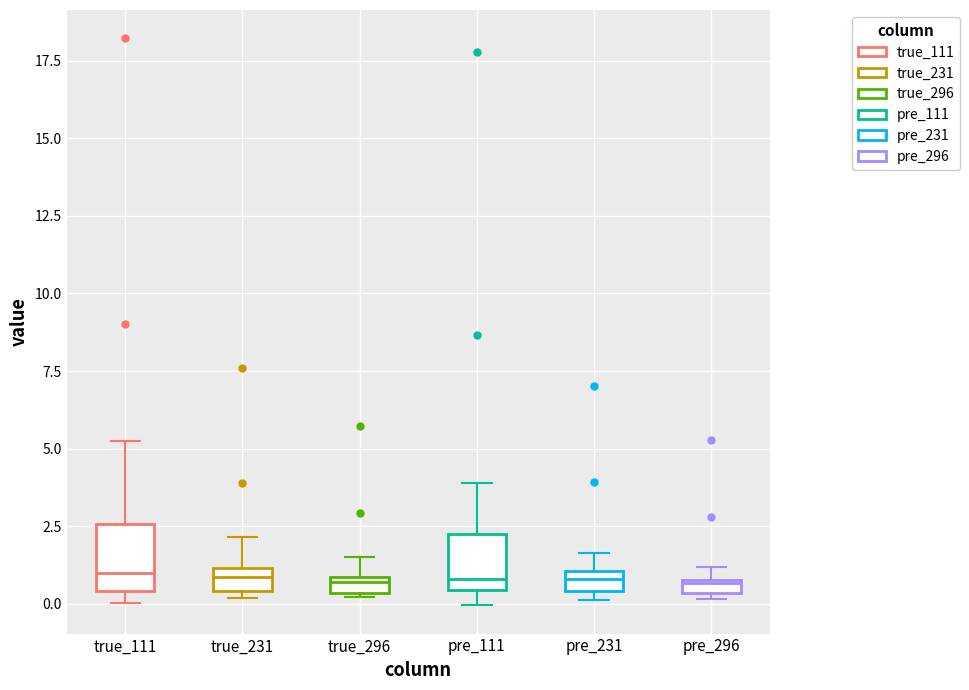

Where is the upper edge of the box for pre_296 on the y-axis? The values are not printed on the chart, so give them approximately, as read against the axis.

1.0